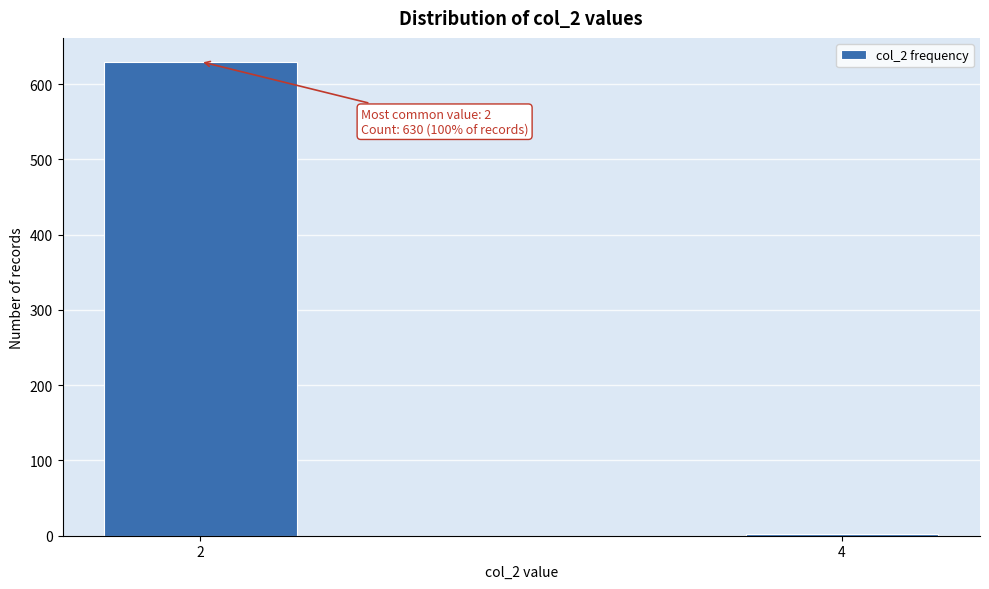

Reading left to right, list all the values displayed in this chart.

630	2